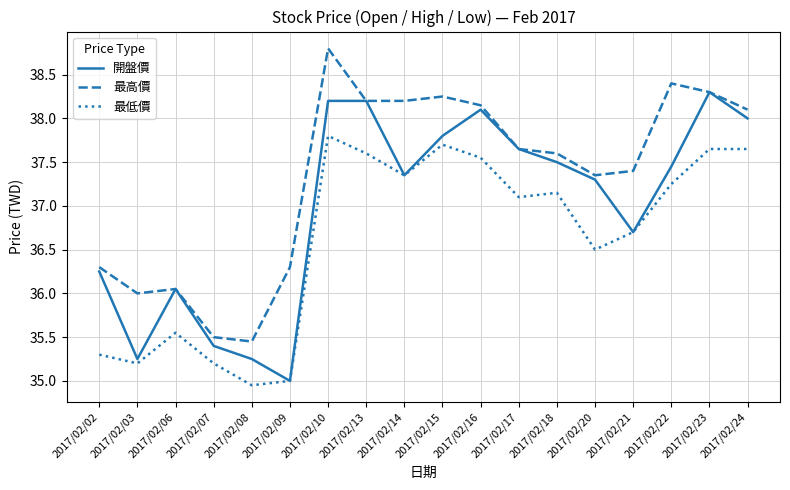

Rank the series by their maximum value, from lowest to highest.

最低價, 開盤價, 最高價